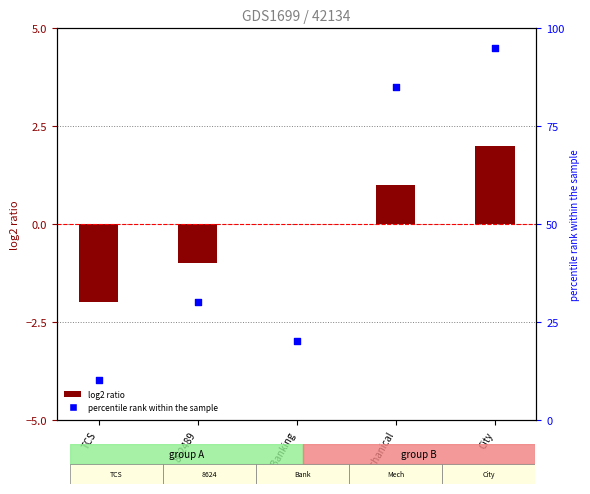

Which series has the widest spread of Y values?

percentile rank within the sample